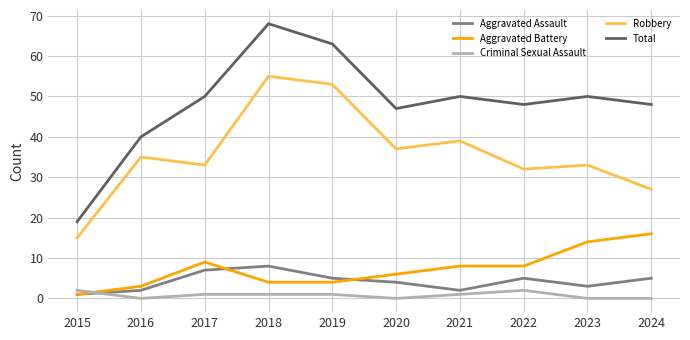

Reading left to right, transcribe all the data shown in this chart.

Aggravated Assault: 1	2	7	8	5	4	2	5	3	5
Aggravated Battery: 1	3	9	4	4	6	8	8	14	16
Criminal Sexual Assault: 2	0	1	1	1	0	1	2	0	0
Robbery: 15	35	33	55	53	37	39	32	33	27
Total: 19	40	50	68	63	47	50	48	50	48